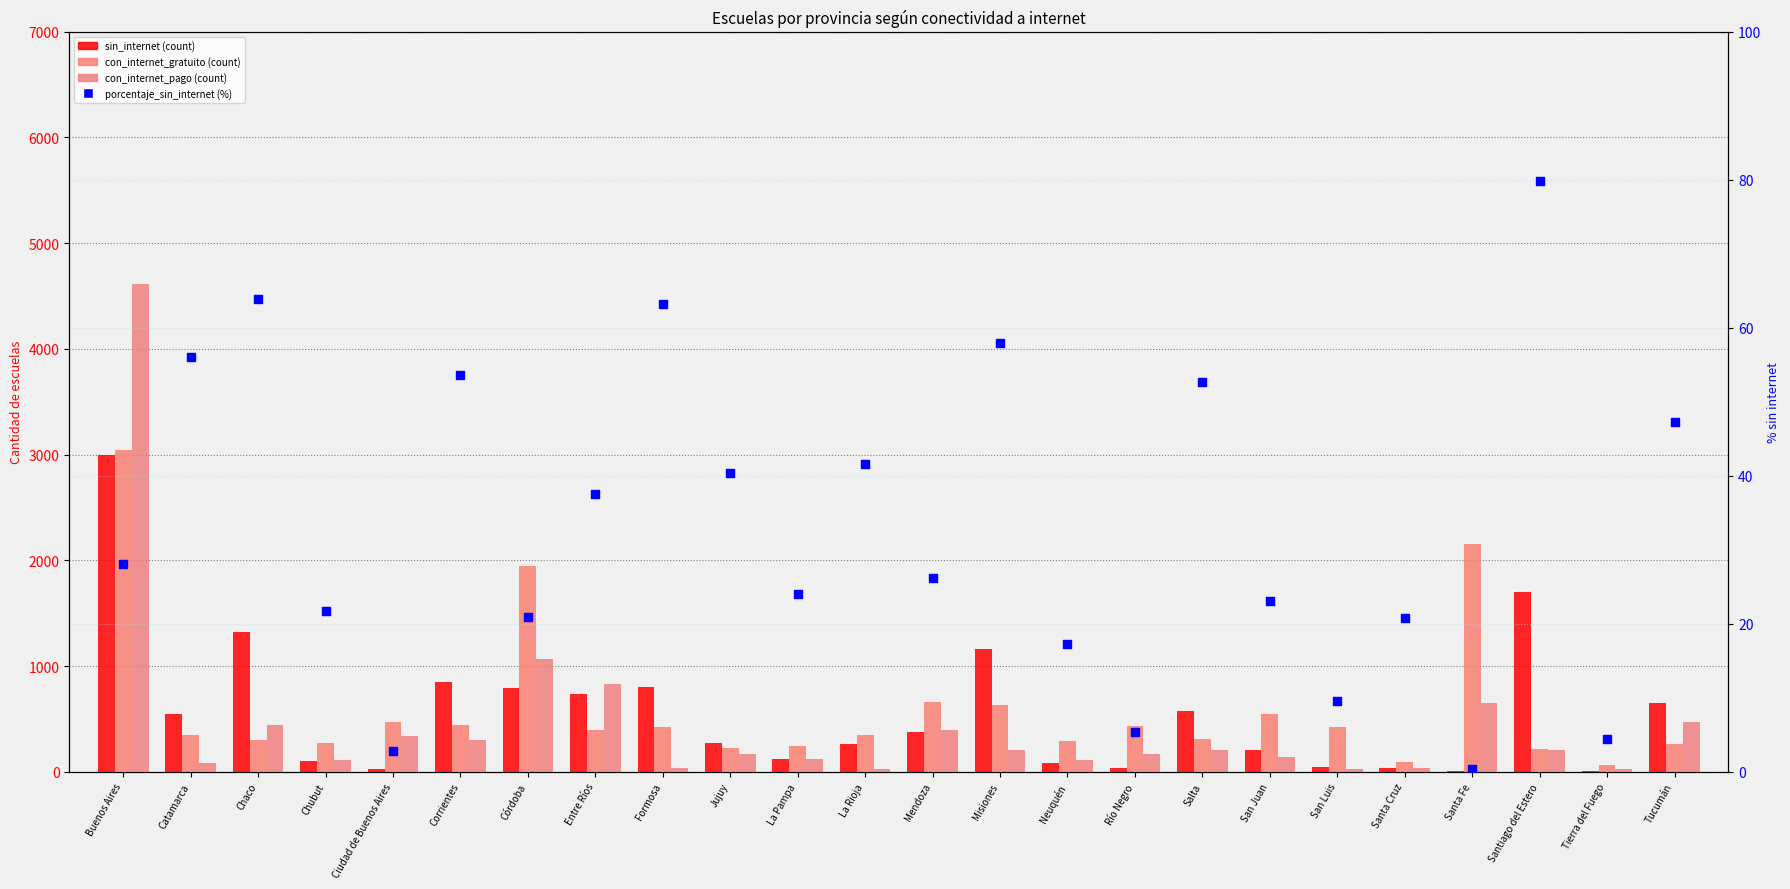

Which series has the widest spread of Y values?

con_internet_pago